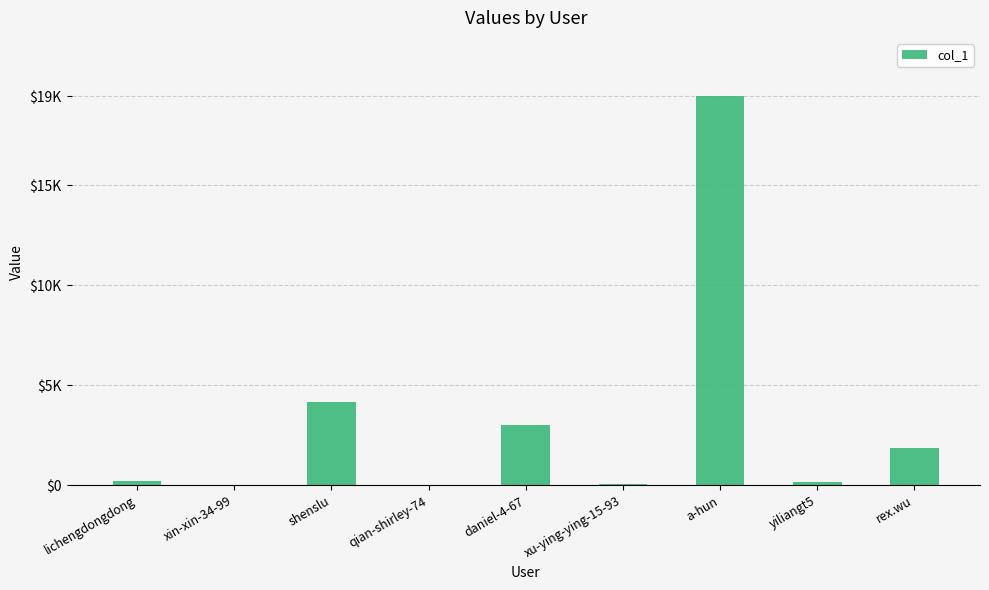

The value at daniel-4-67 is 3015. True or false?

True